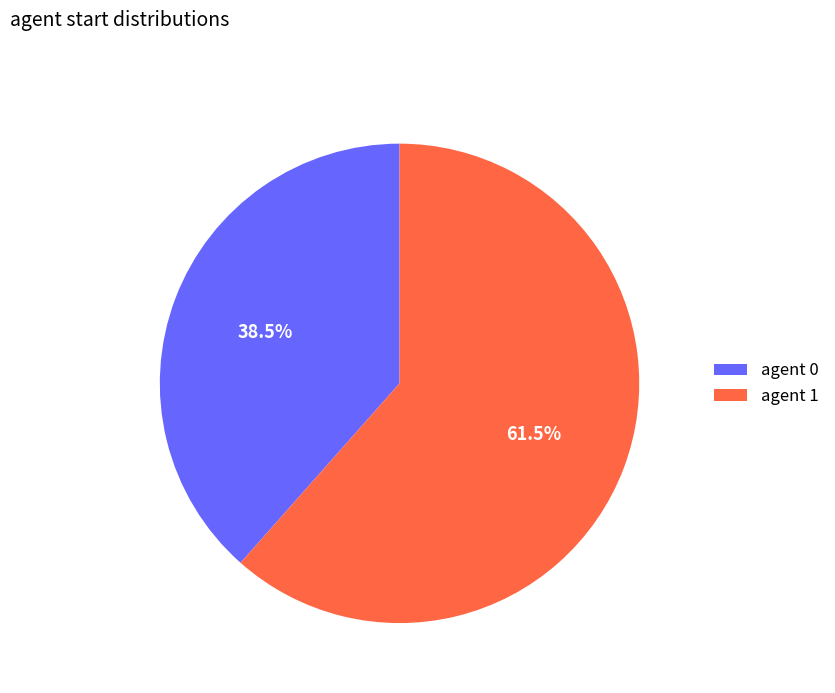

Which category accounts for the majority?

agent 1